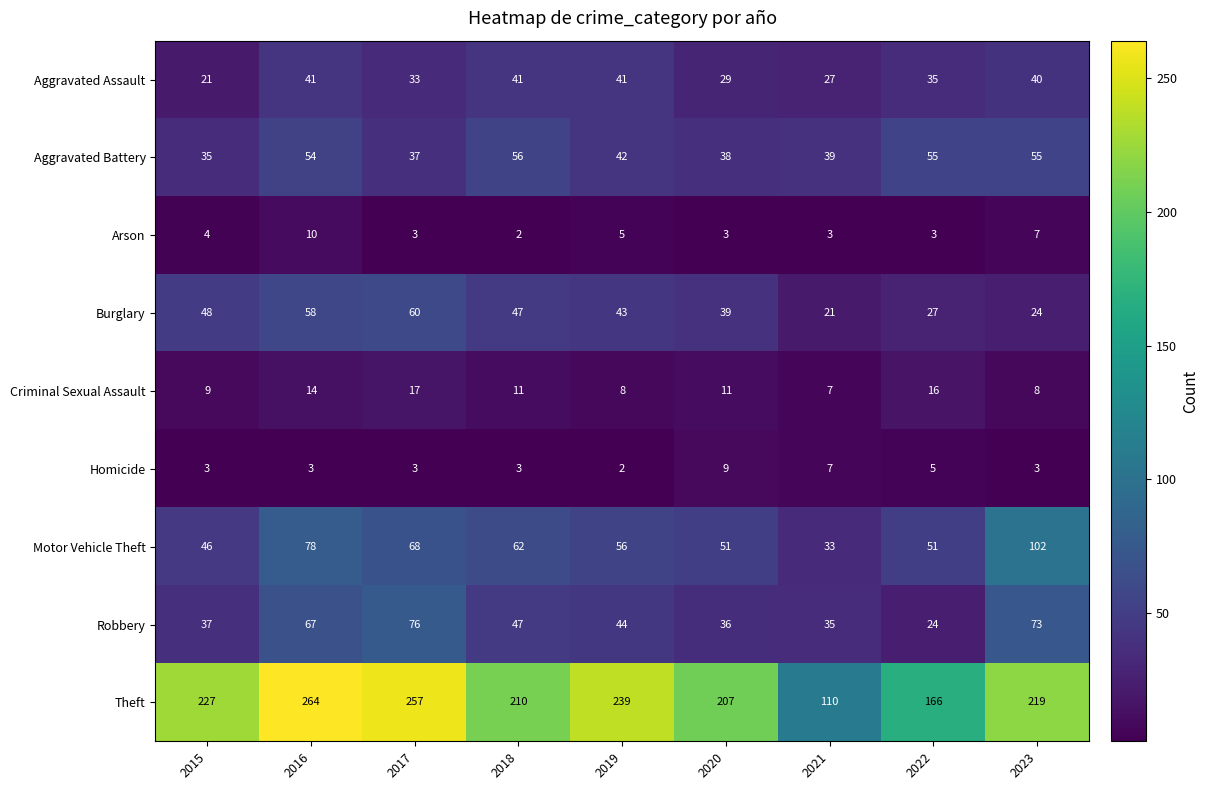

Which label corresponds to the largest value in the chart?

2016